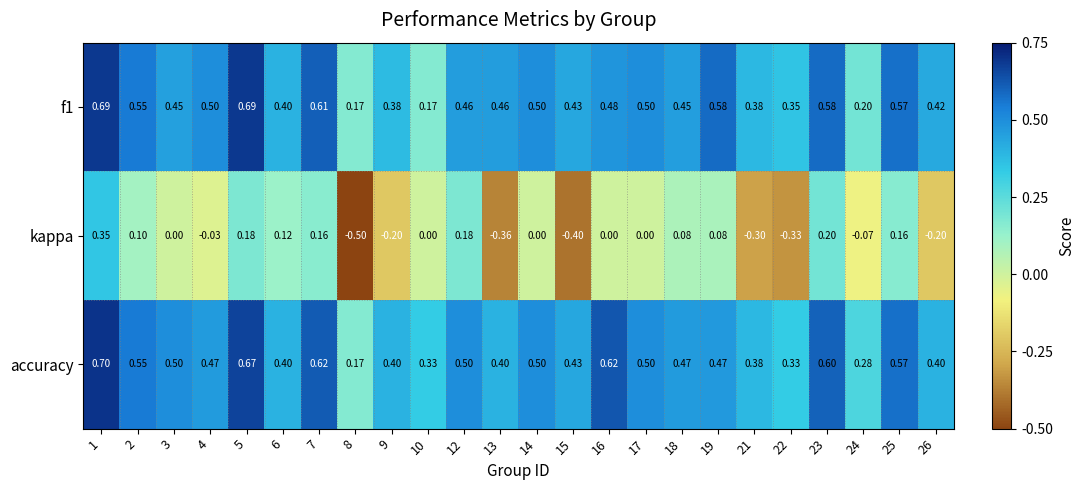

What is the minimum value shown in the chart?

-0.5